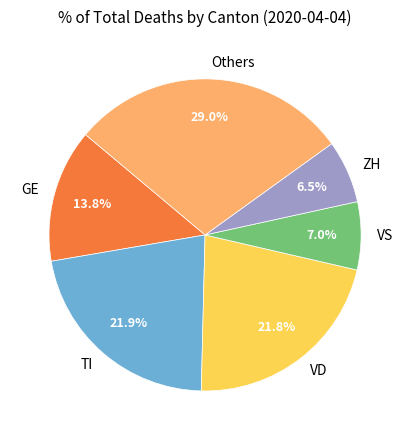

Which slice is the largest?

Others